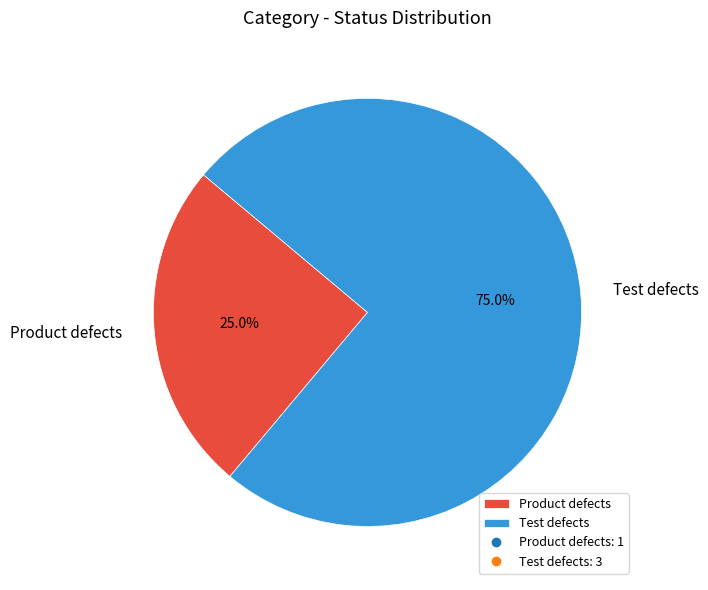

Between Test defects and Product defects, which is larger?

Test defects